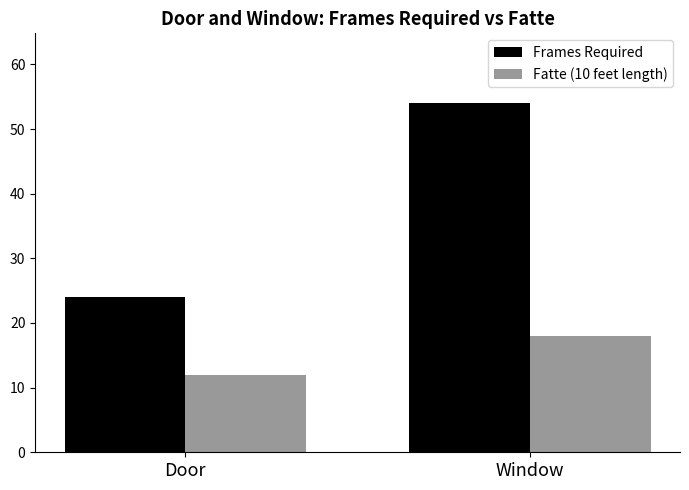

Is it true that Fatte (10 feet length) equals 12 at Door?

True